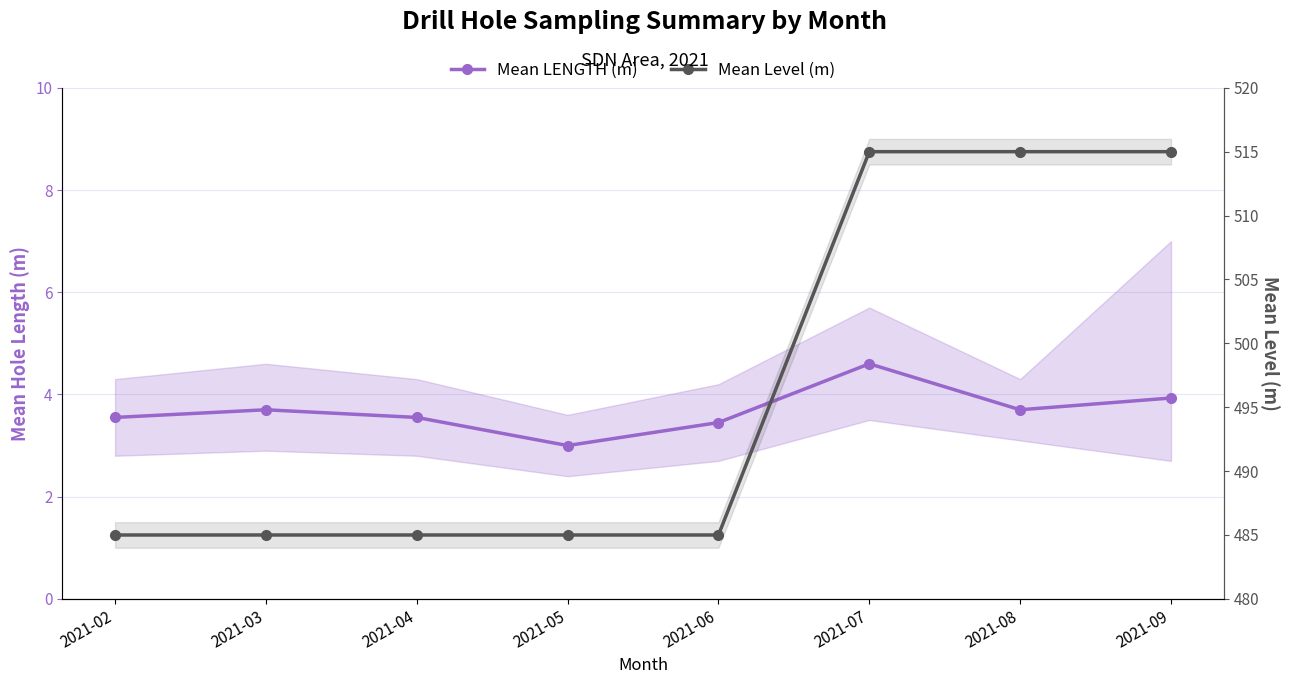

Is it true that Mean Level (m) equals 515.0 at 2021-07?

True